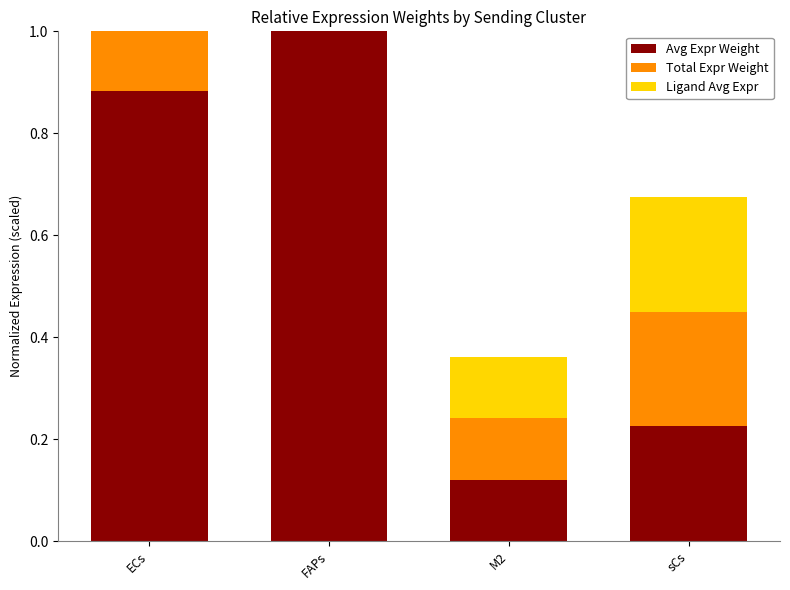

What is the sum of all Total Expr Weight values?

2.2